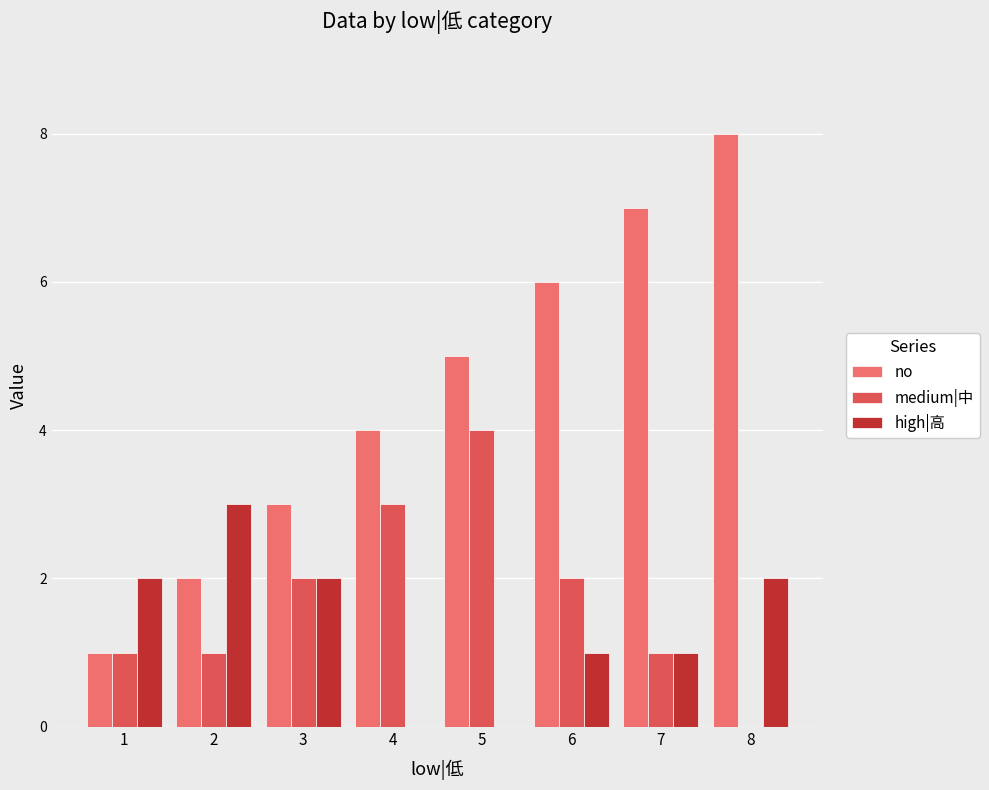

How many categories are shown in the chart?

8